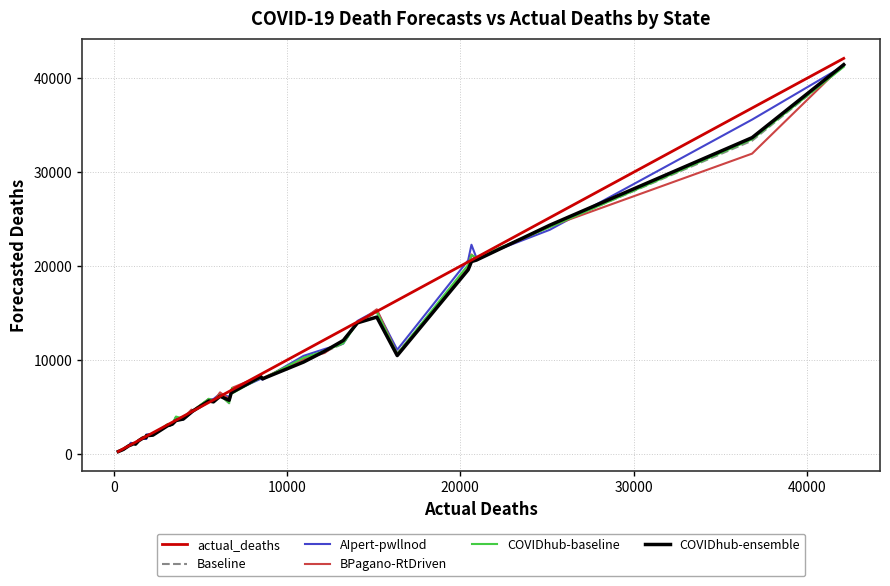

Which series has the widest spread of values?

actual_deaths